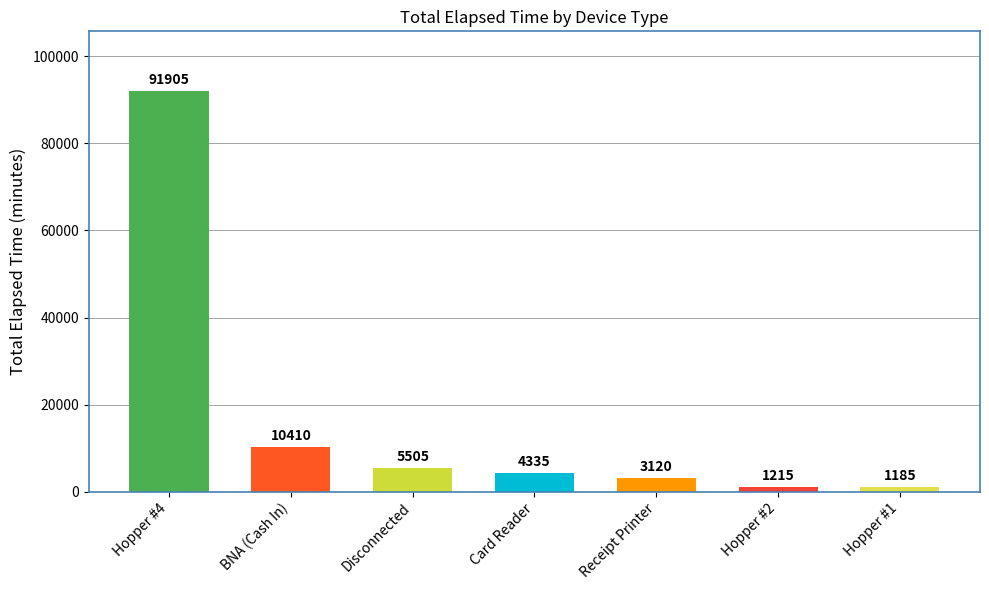

Reading left to right, what are all the values shown in this chart?

91905	10410	5505	4335	3120	1215	1185